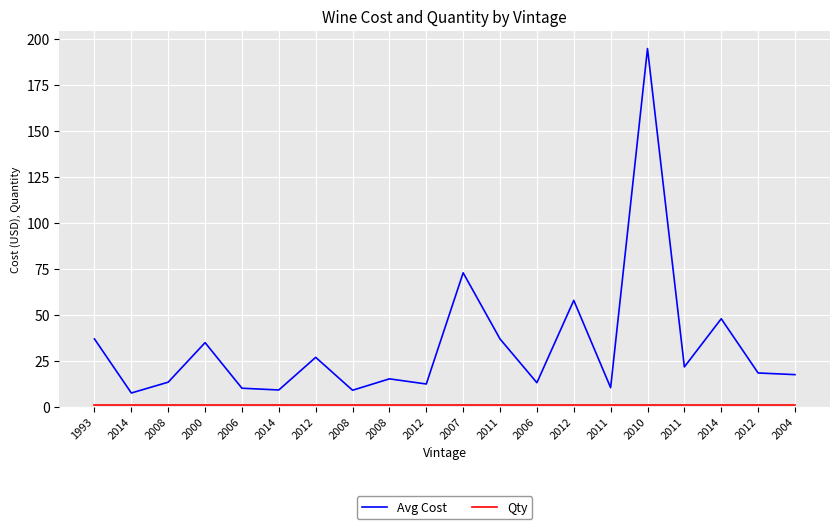

What is the average value of the Avg Cost series?

33.5